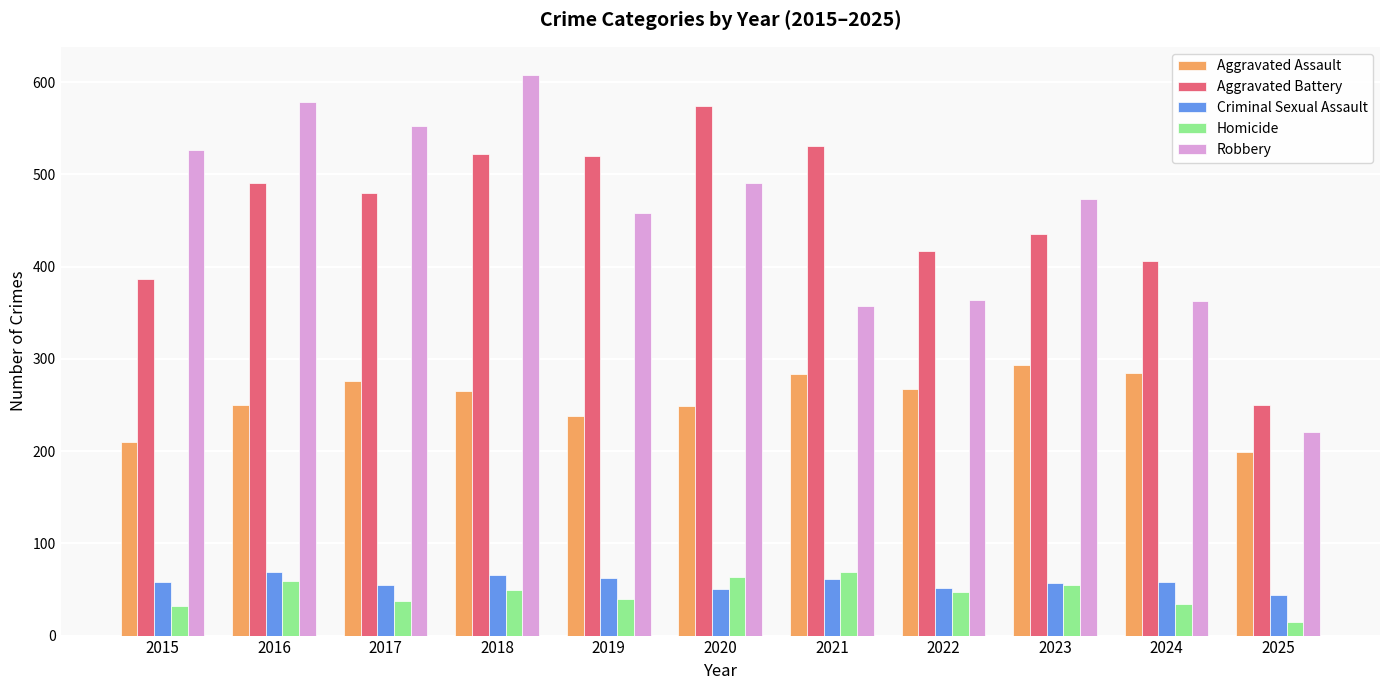

What is the difference between the maximum and minimum values in the Aggravated Assault series?

94